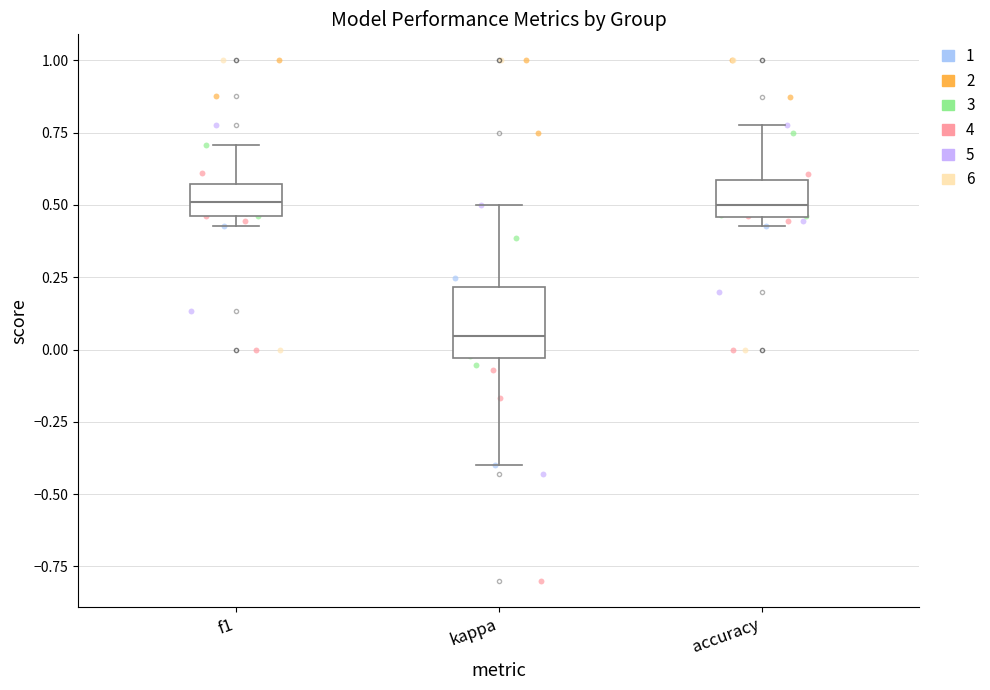

Where is the lower edge of the box for accuracy on the y-axis? The values are not printed on the chart, so give them approximately, as read against the axis.

0.45